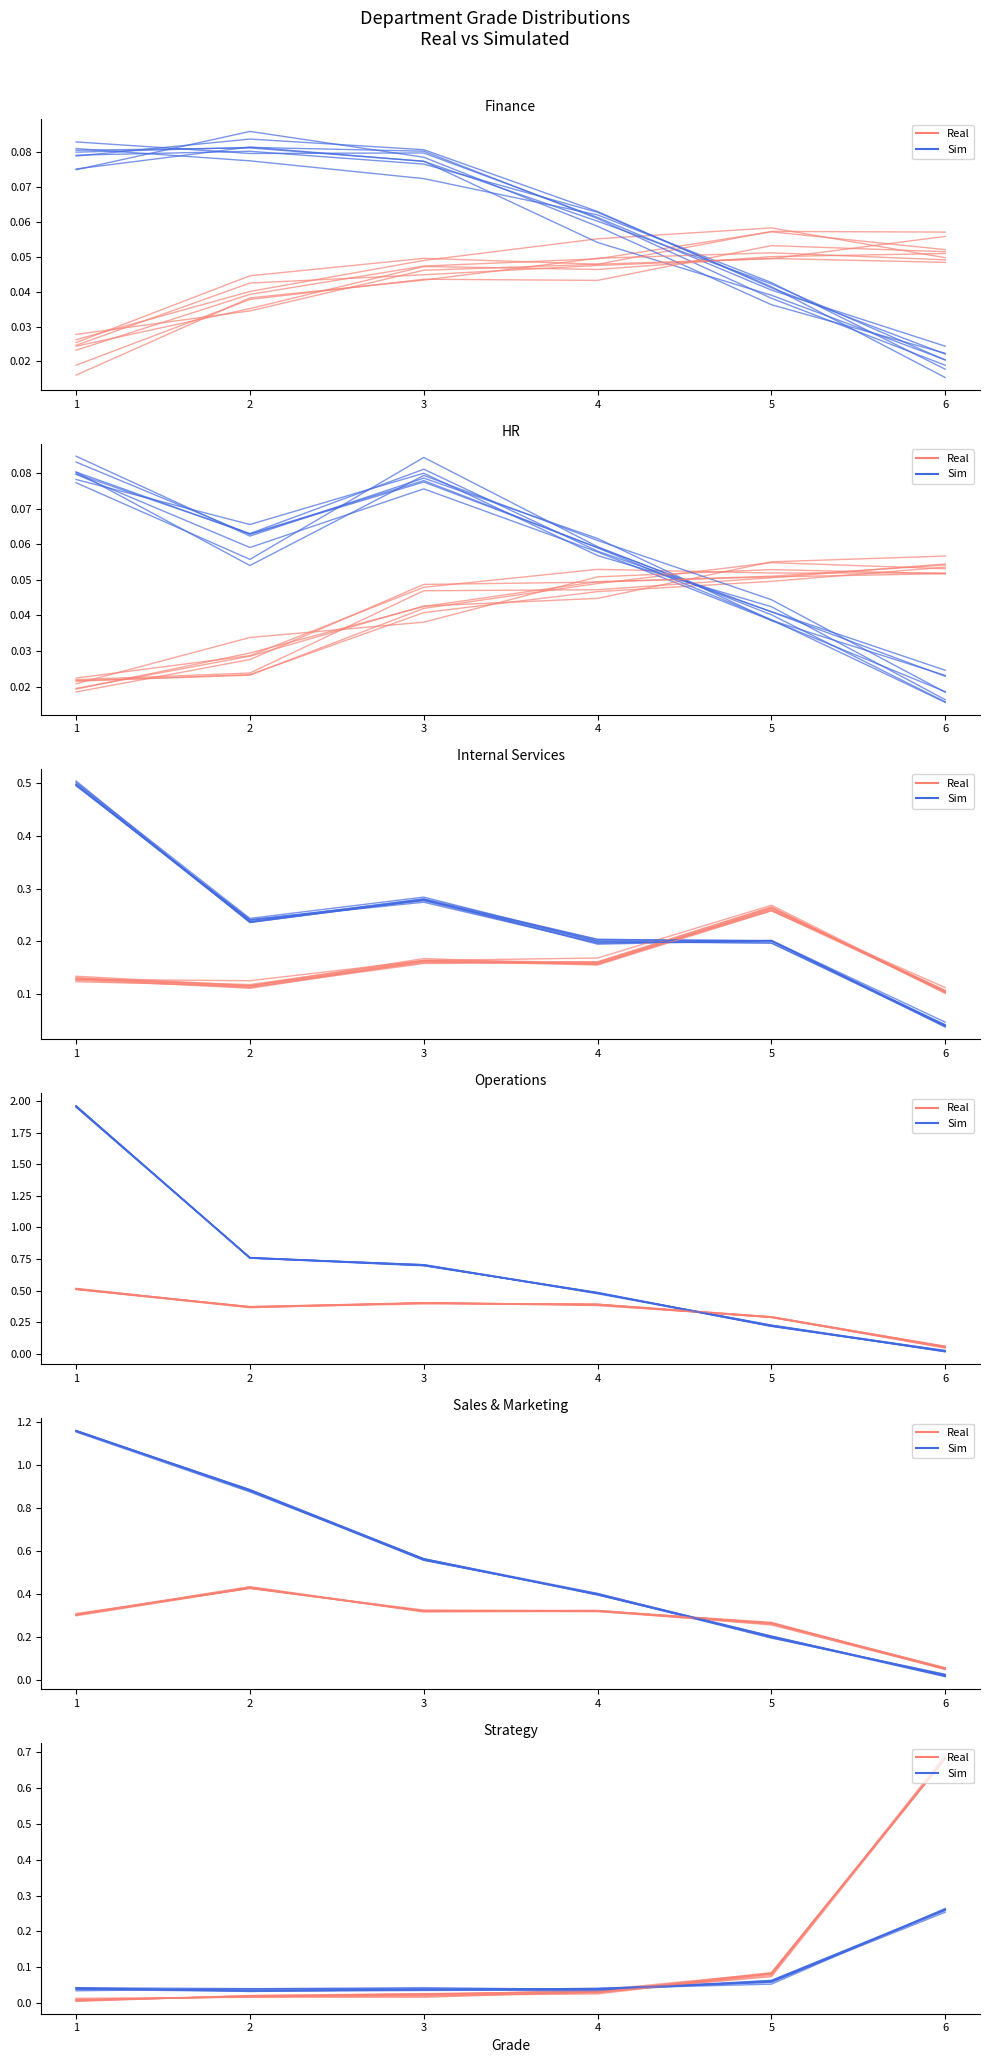

At which category does Sim reach its first local valley?

2